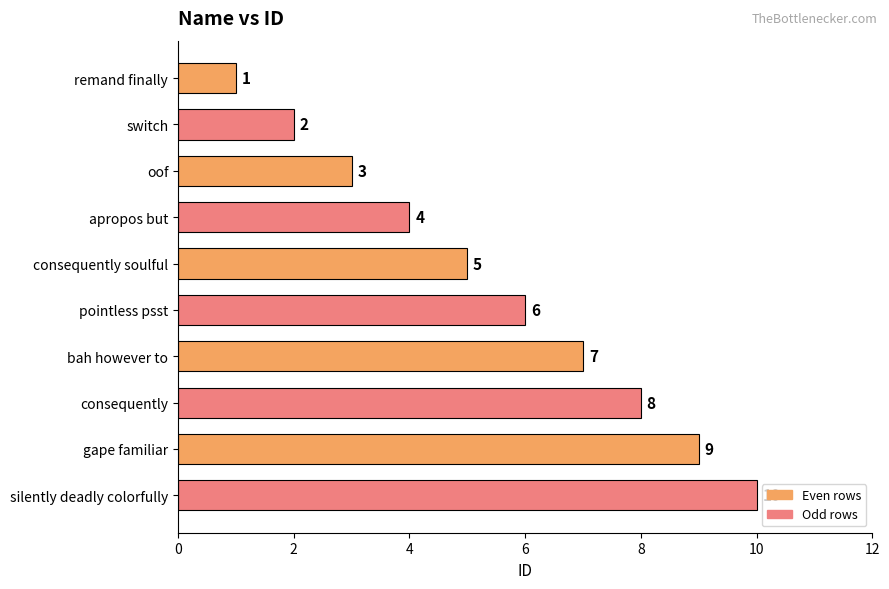

What is the label of the 2nd bar from the bottom?

gape familiar